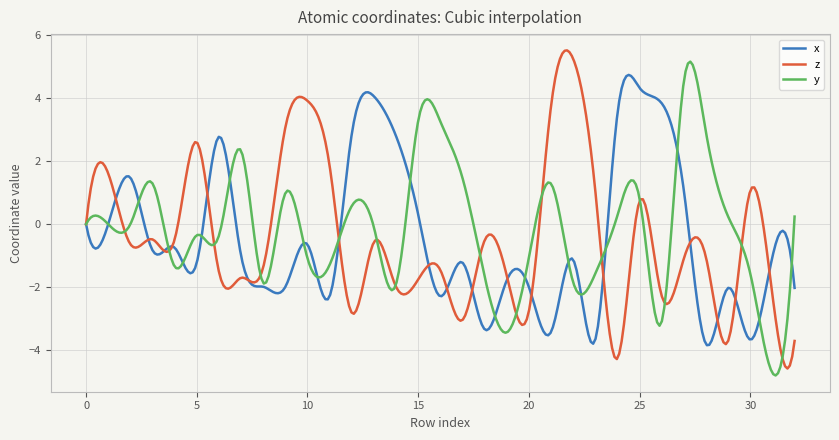

What is the greatest value displayed?

5.5